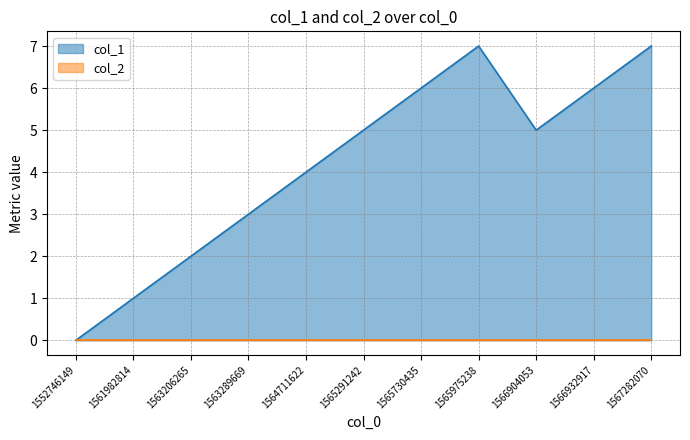

Rank the categories by value from lowest to highest.

1552746149, 1561982814, 1563206265, 1563289669, 1564711622, 1565291242, 1566904053, 1565730435, 1566932917, 1565975238, 1567282070